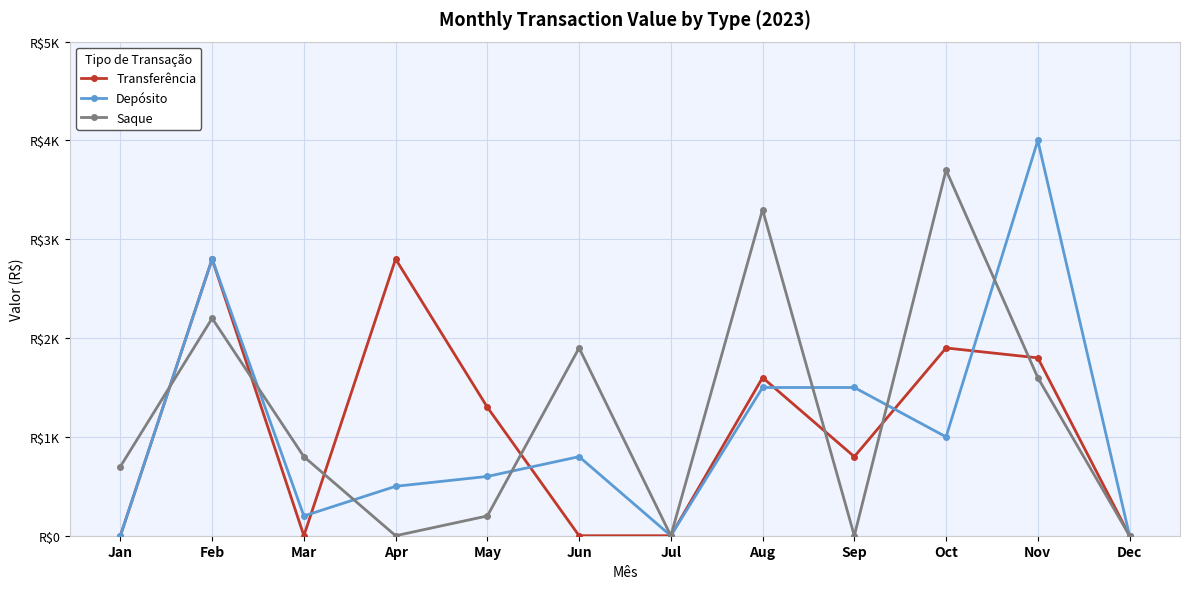

Rank the categories by Depósito value from lowest to highest.

Jan, Jul, Dec, Mar, Apr, May, Jun, Oct, Aug, Sep, Feb, Nov